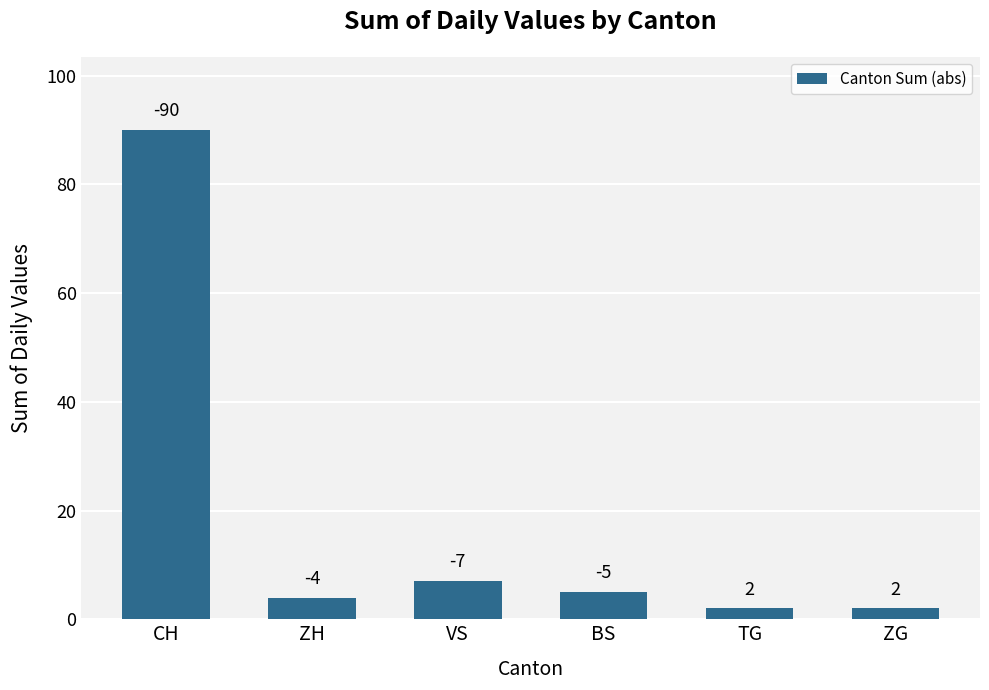

Reading left to right, list all the values displayed in this chart.

CH=90	ZH=4	VS=7	BS=5	TG=2	ZG=2